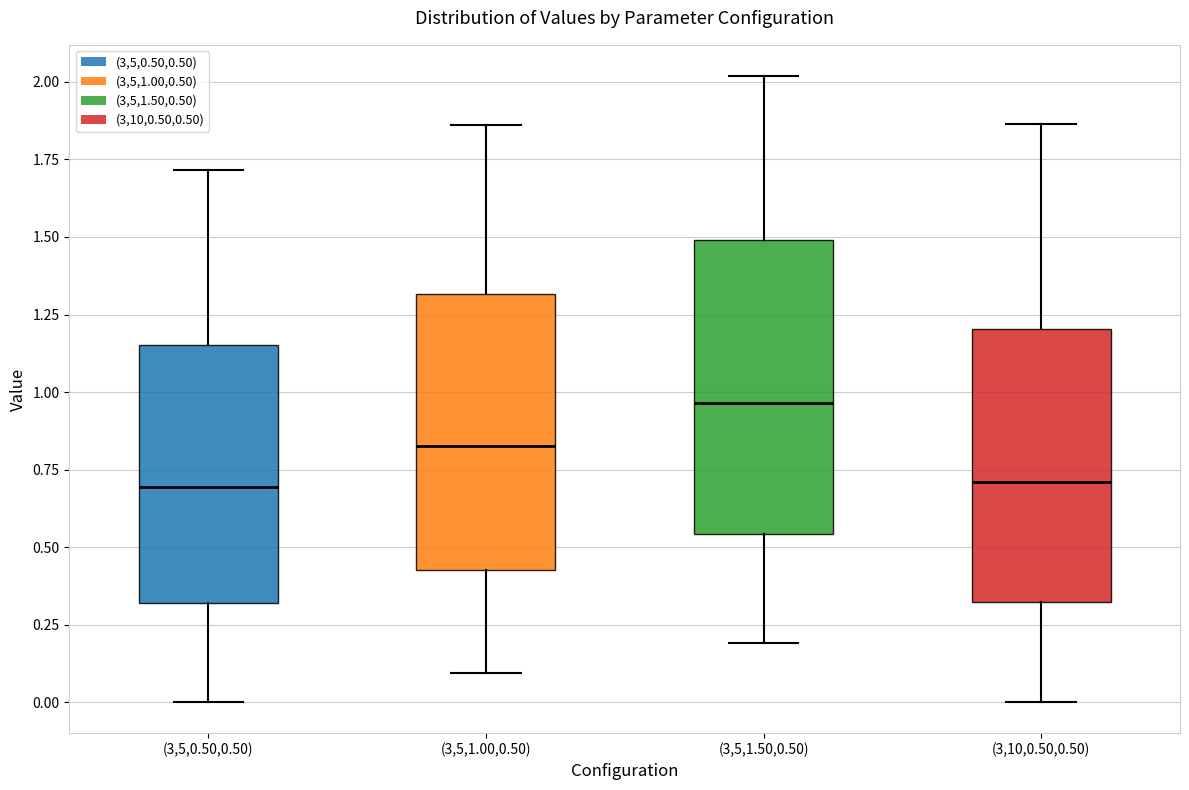

Reading left to right, read every box against the y-axis: the position of its median line, the range the box covers, and the ends of its whiskers. The values are not printed on the chart, so give them approximately, as read against the axis.

(3,5,0.50,0.50): median 0.70, box 0.30 to 1.15, whiskers 0.00 to 1.70
(3,5,1.00,0.50): median 0.85, box 0.45 to 1.30, whiskers 0.10 to 1.85
(3,5,1.50,0.50): median 0.95, box 0.55 to 1.50, whiskers 0.20 to 2.00
(3,10,0.50,0.50): median 0.70, box 0.30 to 1.20, whiskers 0.00 to 1.85